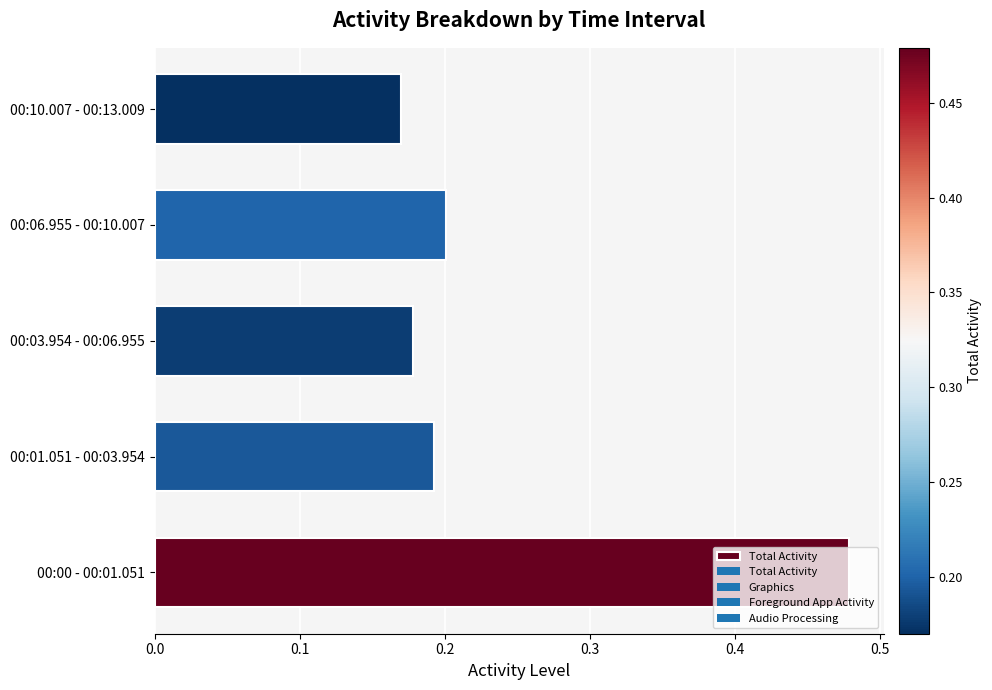

How many bars are there in total?

5